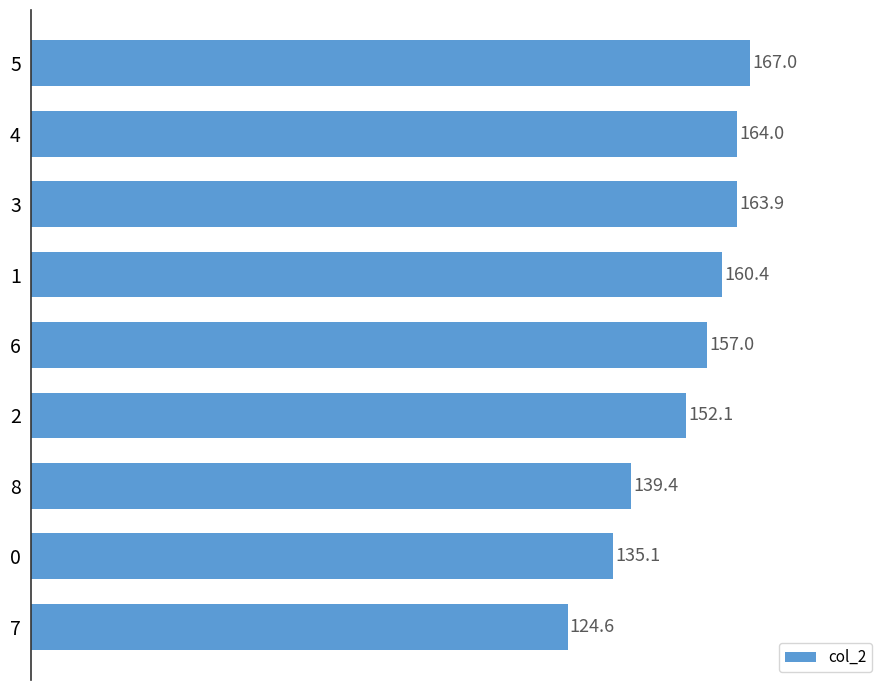

Approximately how many times larger is the value at 2 compared to 3?

0.9